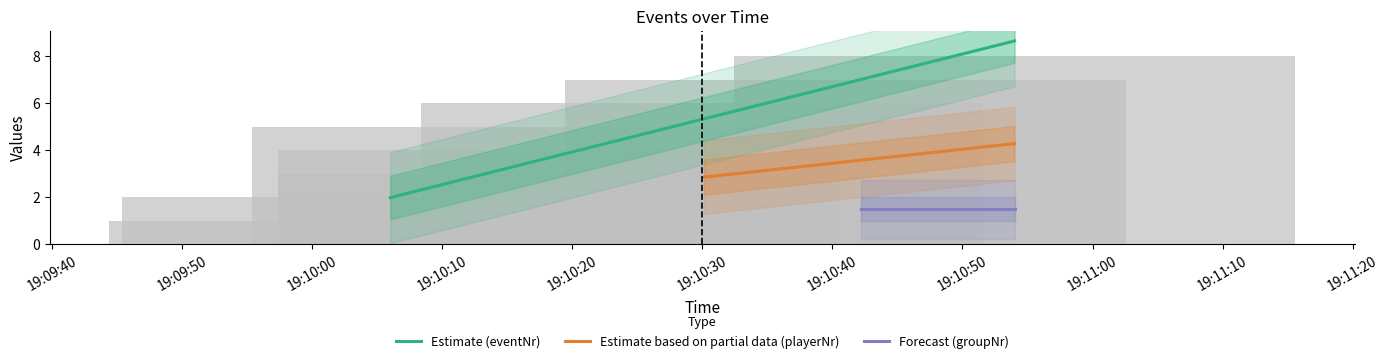

What is the value of the playerNr bar at the 3rd from the left?

3